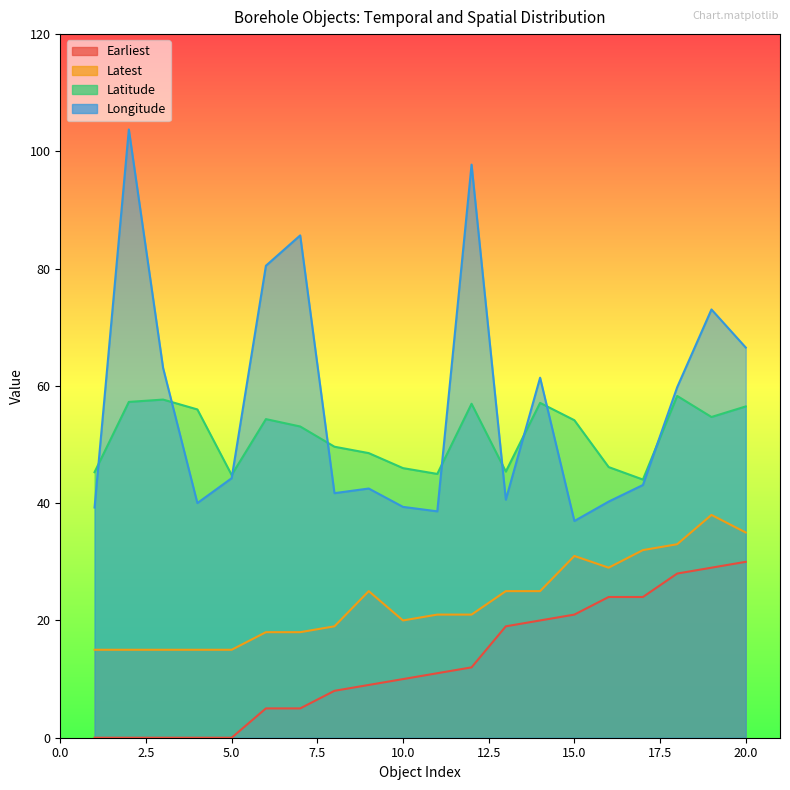

Which series has the largest range (max minus min)?

Longitude